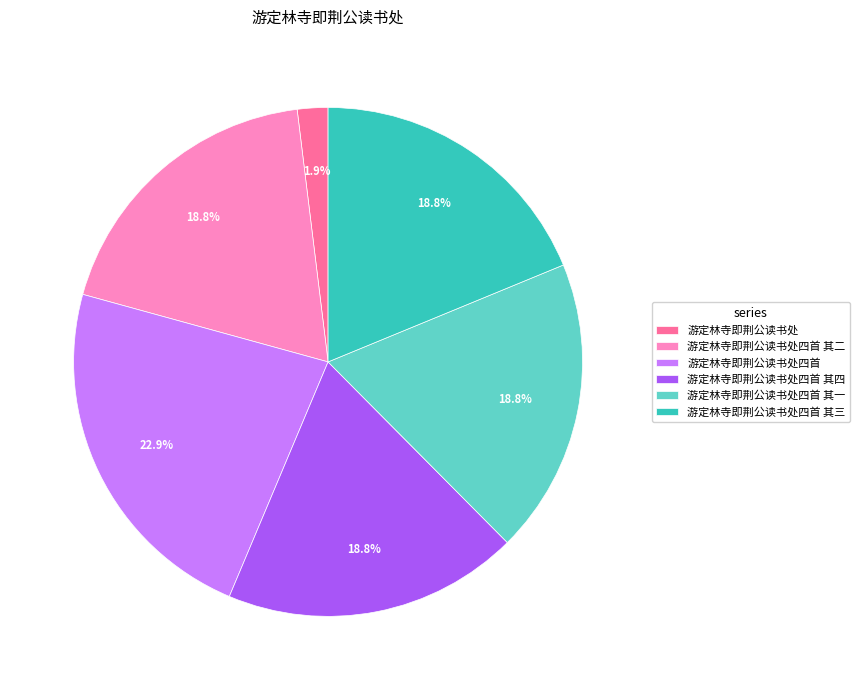

How much of the chart is everything except 游定林寺即荆公读书处四首 其四?

81.2%